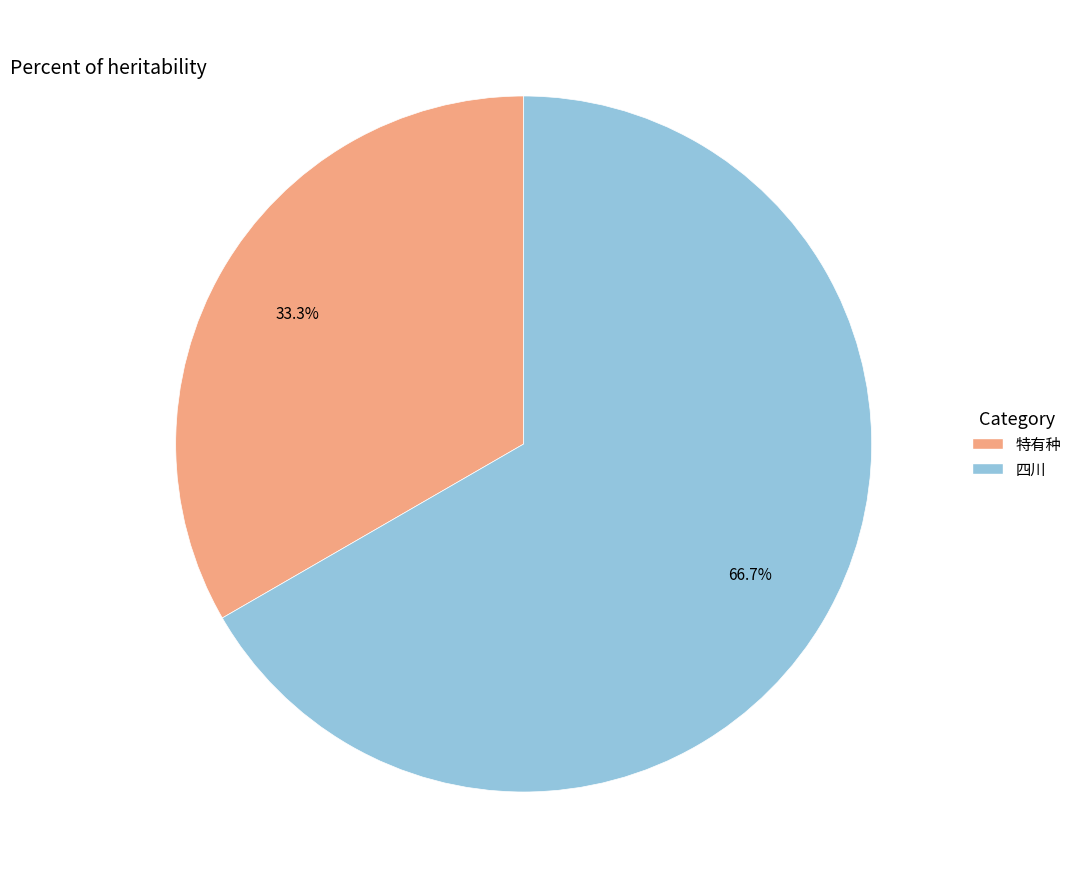

What is the largest slice in the pie chart?

四川